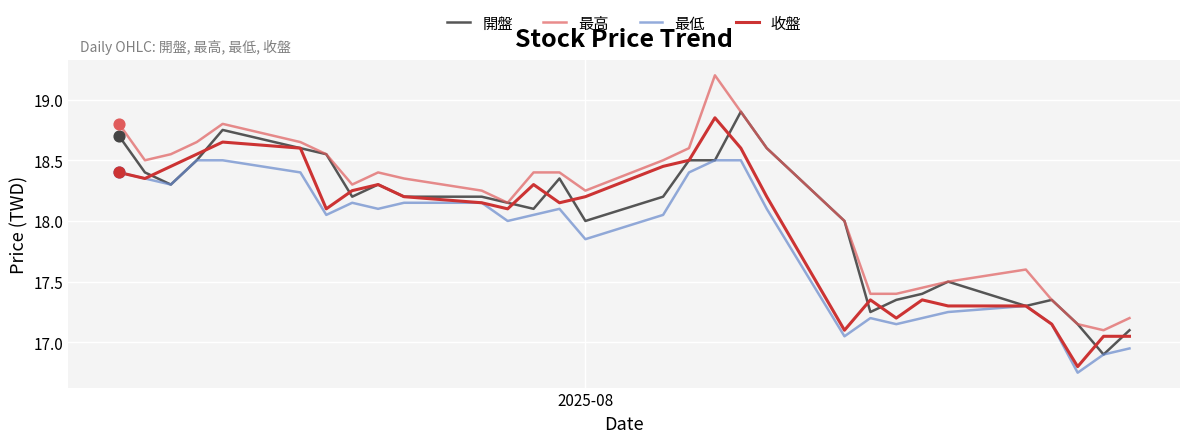

What are all the series names shown in the legend?

開盤, 最高, 最低, 收盤